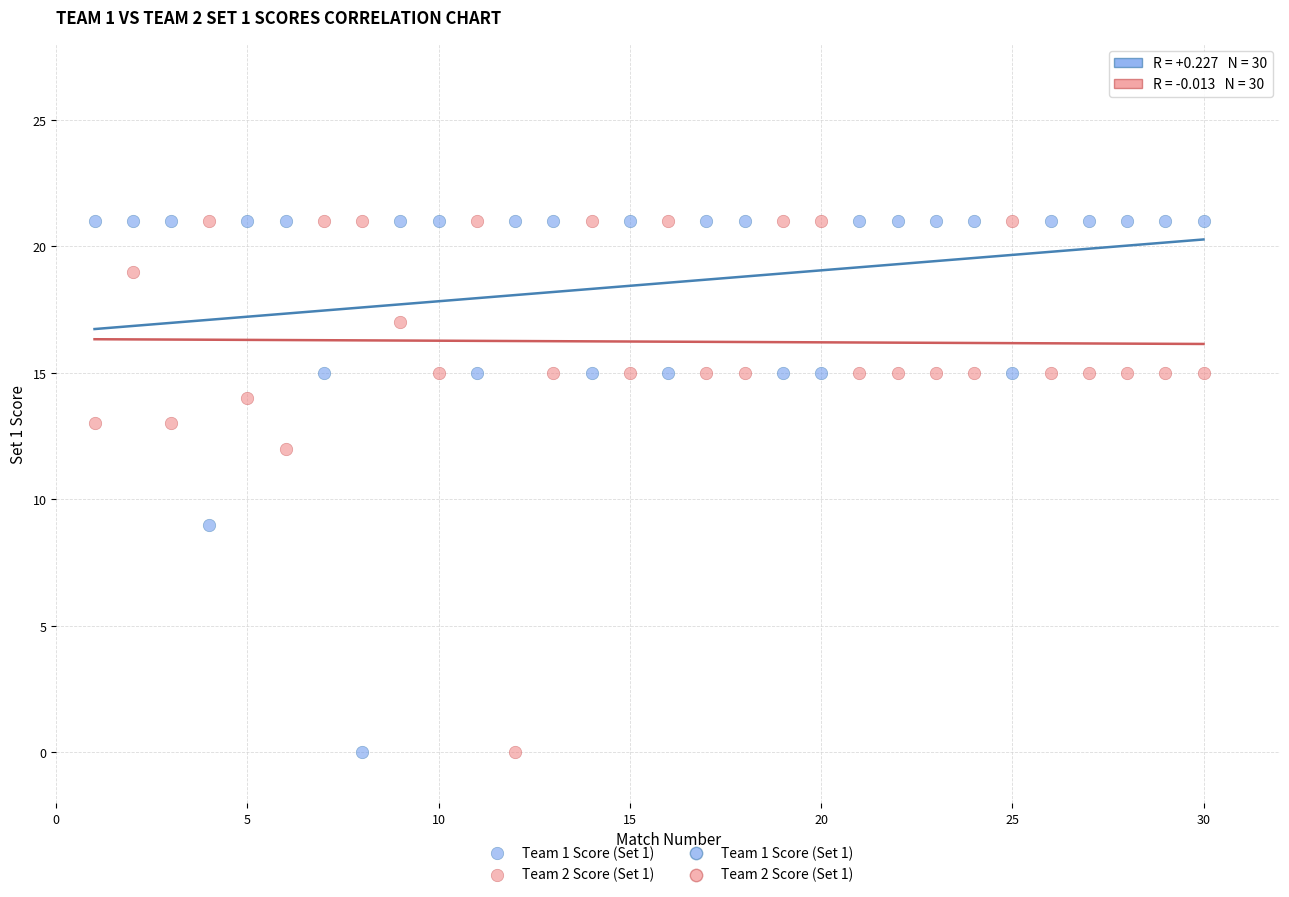

Across all series, what Y value is closest to 10?

9